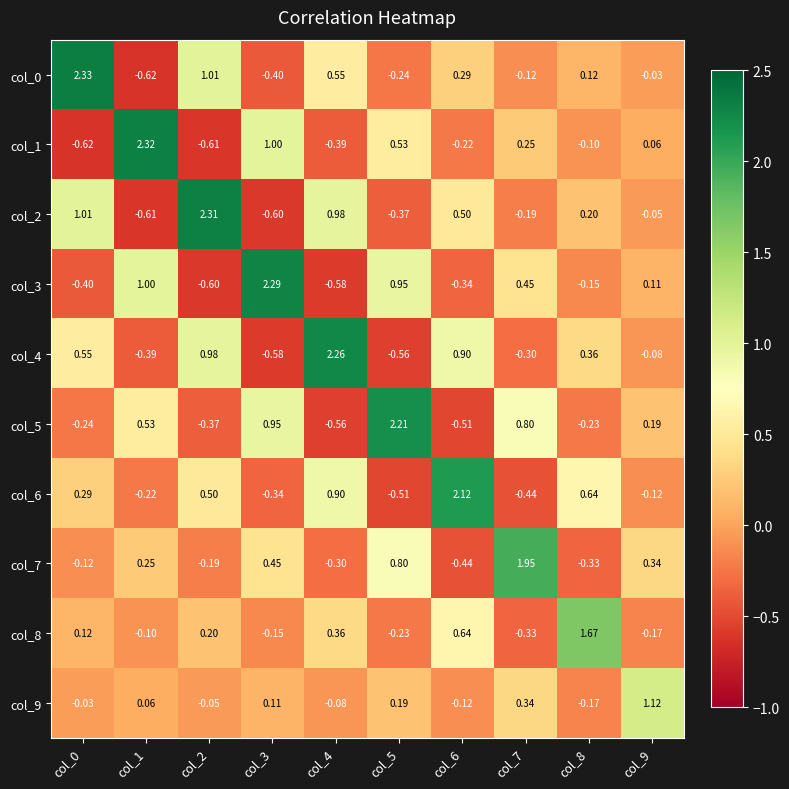

How many data points does each series have?

10